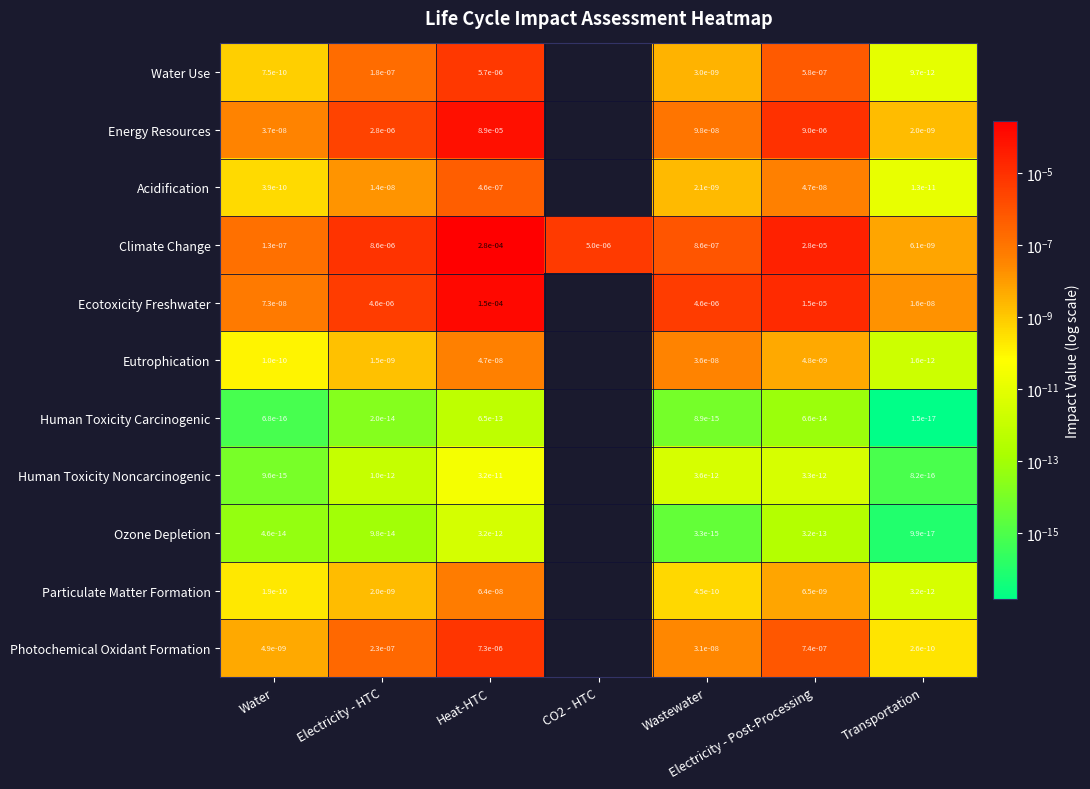

True or false: Ozone Depletion has a value of 0.0 at Water.

True